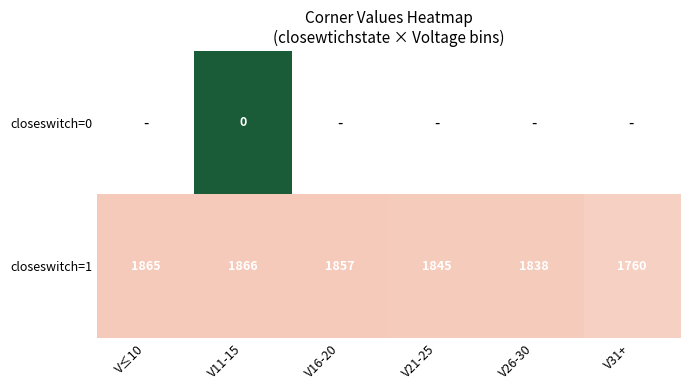

Count the number of data series in this chart.

2